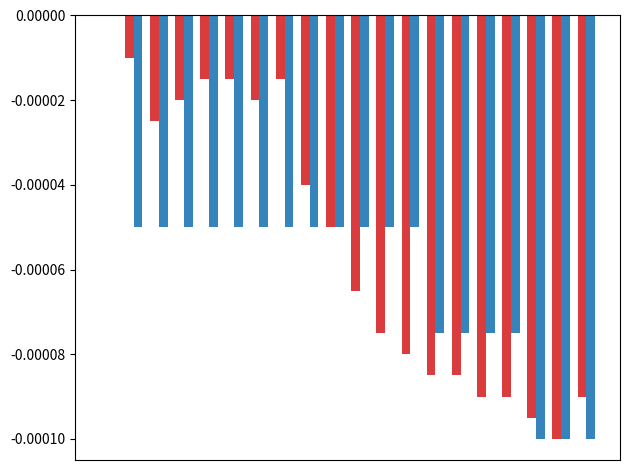

Are the bars grouped side by side (vs. stacked)?

Yes